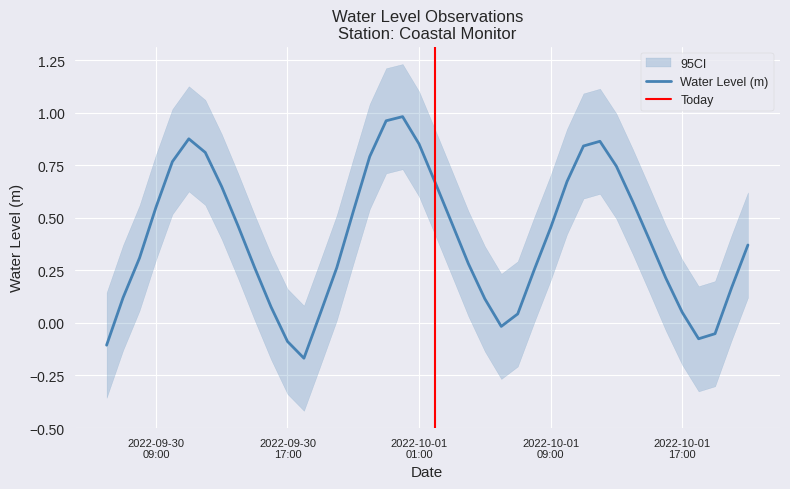

Reading left to right, extract all data points from this chart.

-0.1	0.1	0.3	0.5	0.8	0.9	0.8	0.6	0.5	0.3	0.1	-0.1	-0.2	0.0	0.3	0.5	0.8	1.0	1.0	0.9	0.7	0.5	0.3	0.1	-0.0	0.0	0.3	0.5	0.7	0.8	0.9	0.7	0.6	0.4	0.2	0.1	-0.1	-0.1	0.2	0.4